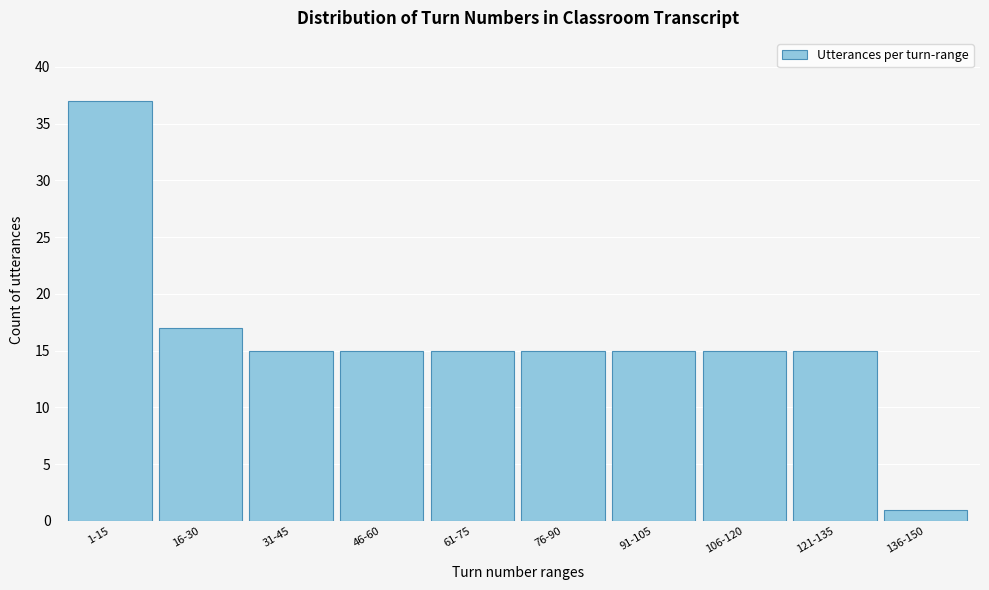

Reading left to right, what are all the values shown in this chart?

1-15=37	16-30=17	31-45=15	46-60=15	61-75=15	76-90=15	91-105=15	106-120=15	121-135=15	136-150=1